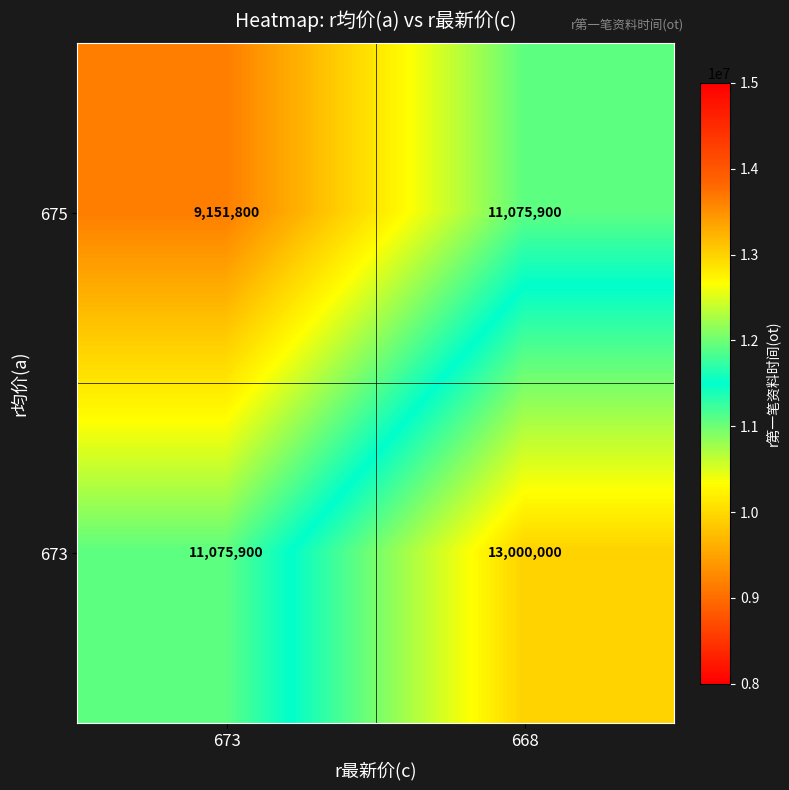

Reading right to left, list all the values displayed in this chart.

675: 11075900	9151800
673: 13000000	11075900